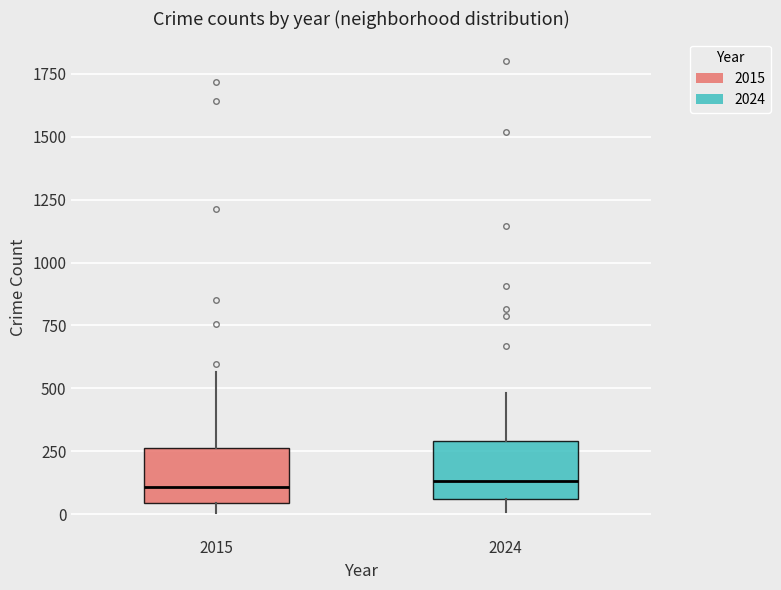

Reading left to right, read every box against the y-axis: the position of its median line, the range the box covers, and the ends of its whiskers. The values are not printed on the chart, so give them approximately, as read against the axis.

2015: median 100, box 50 to 250, whiskers 0 to 550
2024: median 150, box 50 to 300, whiskers 0 to 500